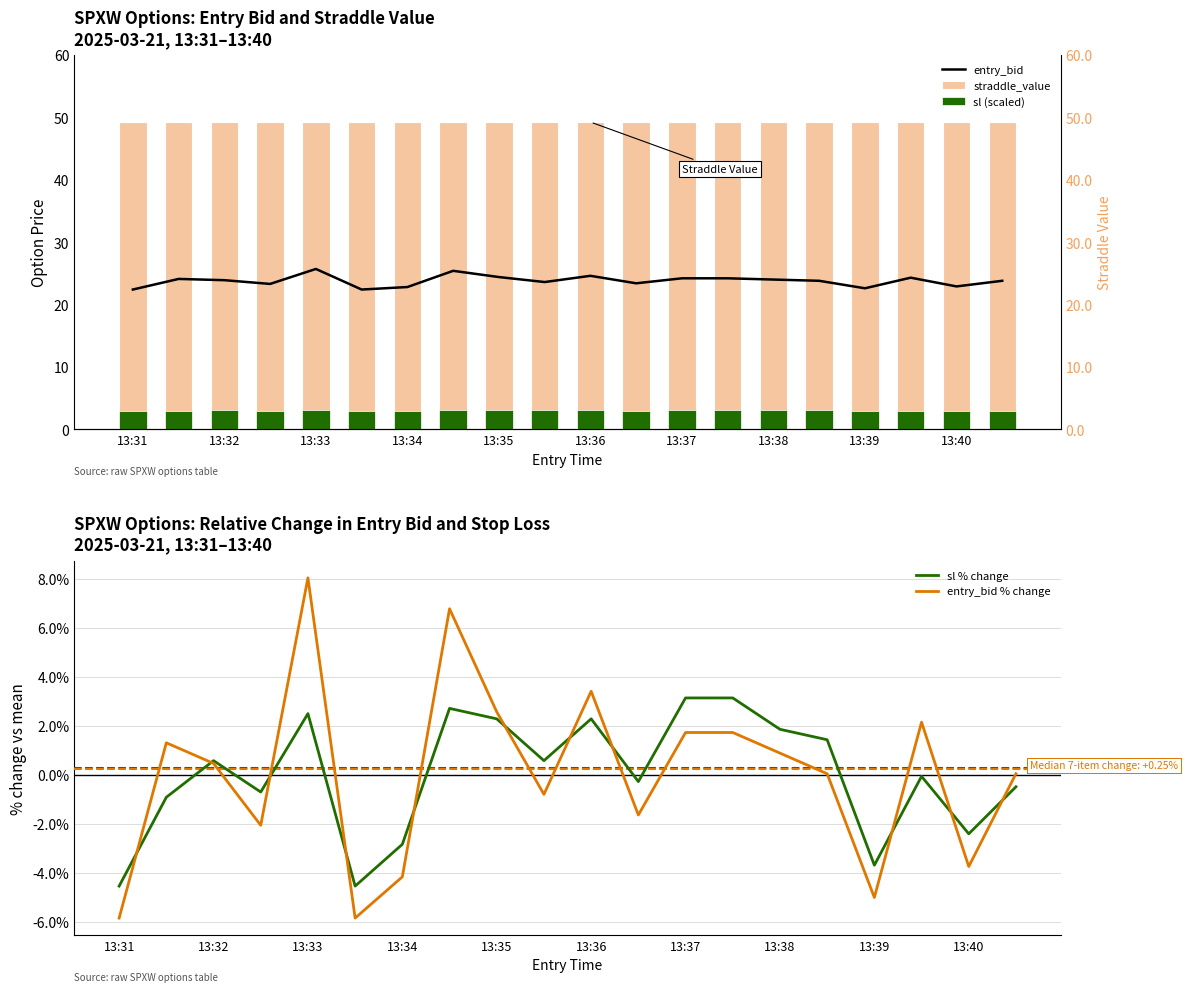

Is it true that sl % change equals -4.5 at 13:31?

True